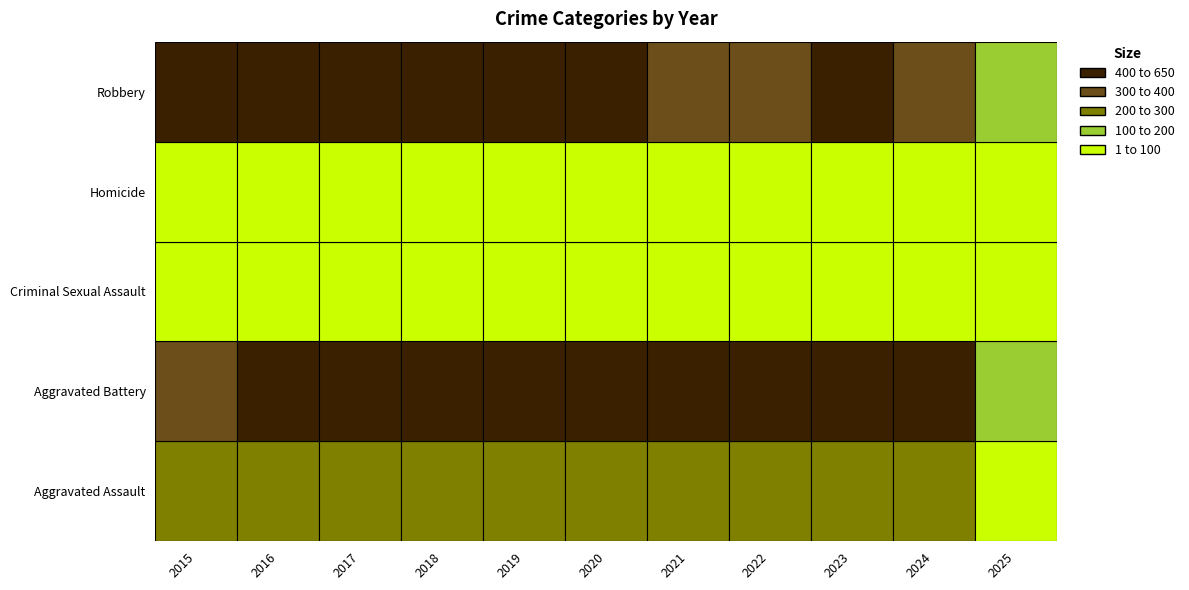

Where is Homicide nearest to the value 37?

2017